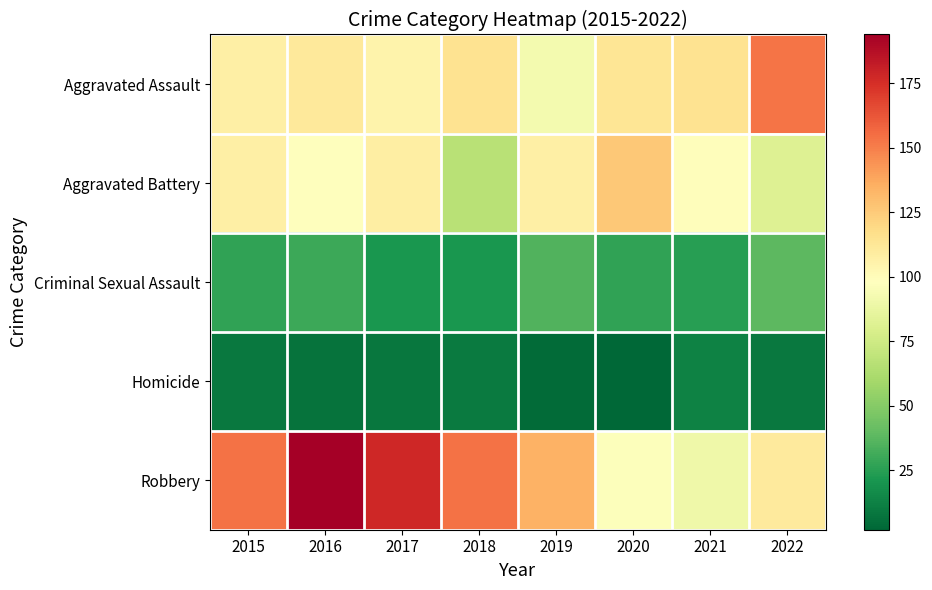

What is the spread (max minus min) of values at 2019?

130